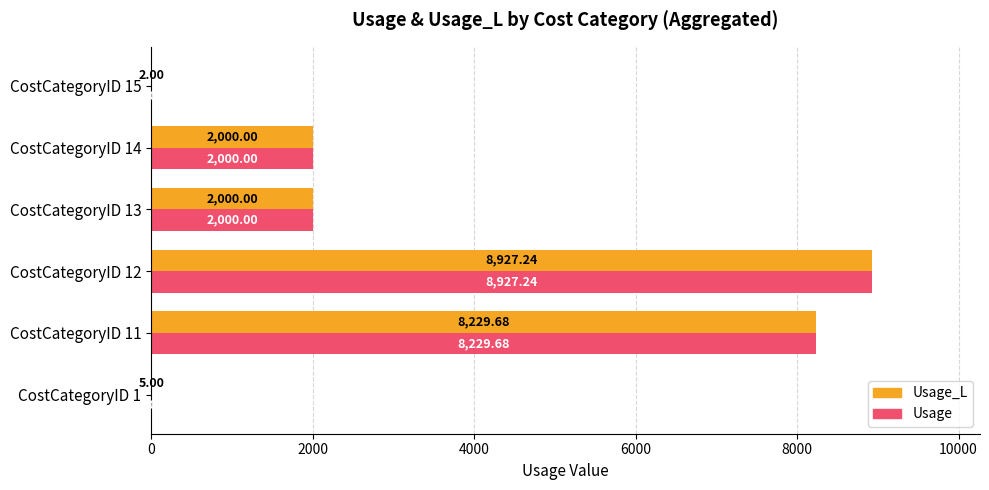

What is the average value of the Usage series?

3527.3